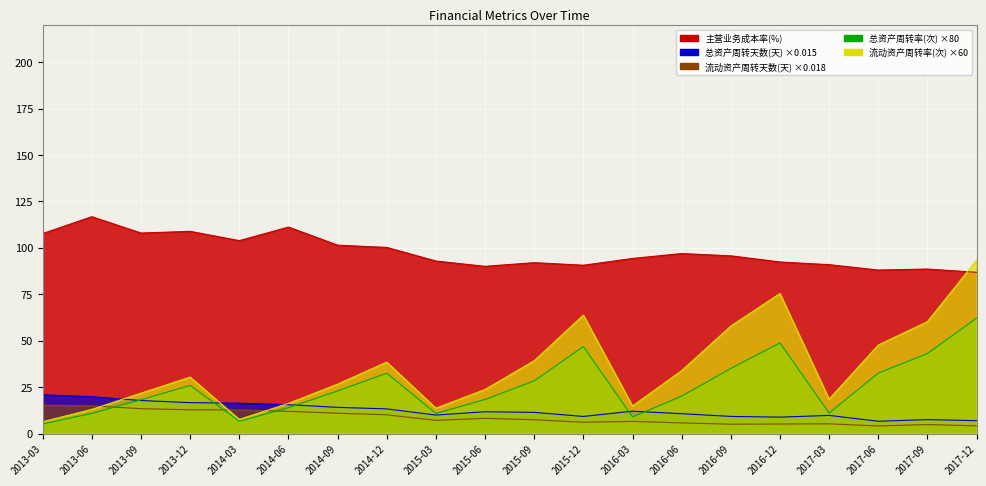

True or false: 总资产周转天数(天) has a value of 13.6 at 2013-06.

False